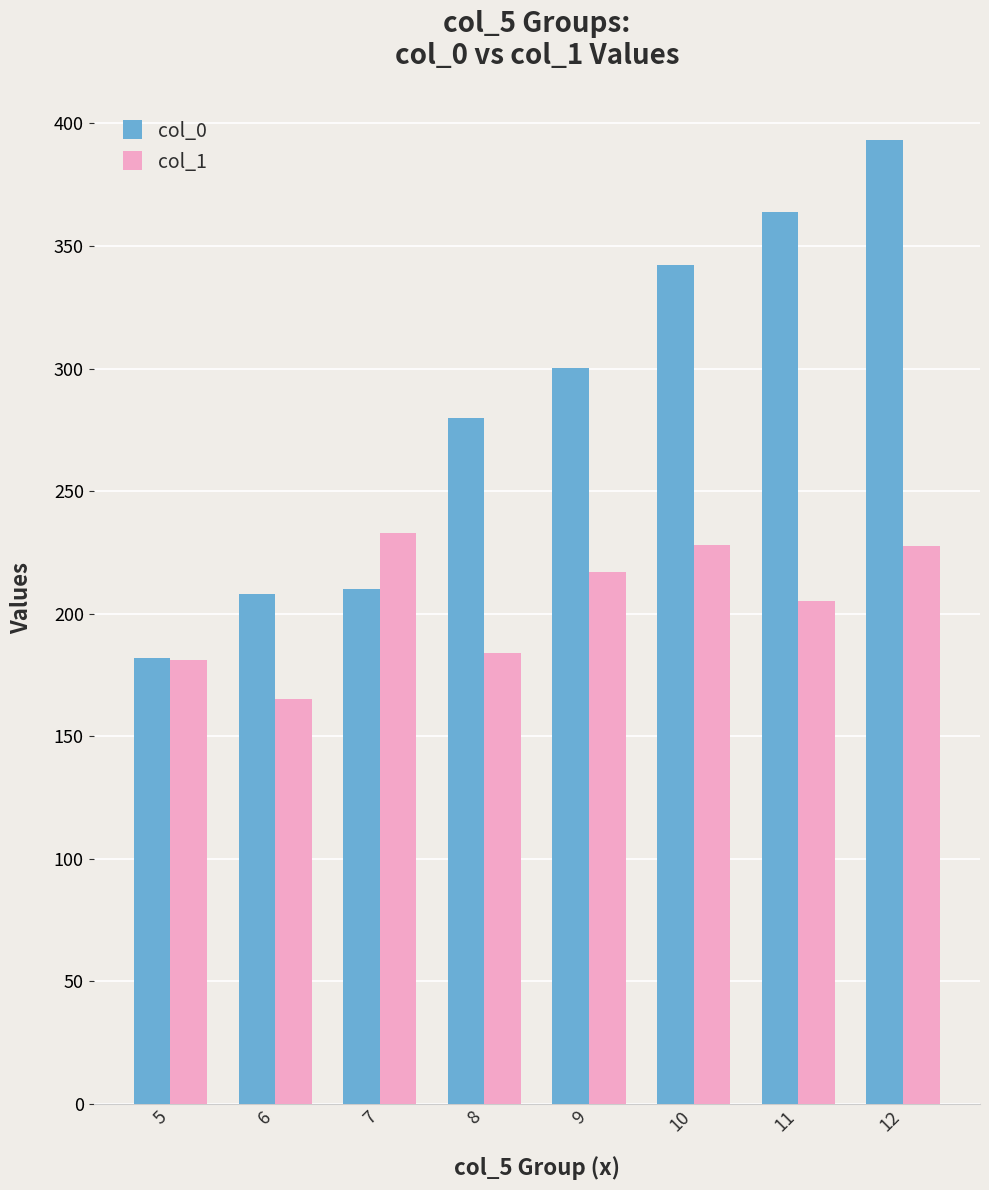

What is the value of the col_1 bar at the 7th from the left?

205.2